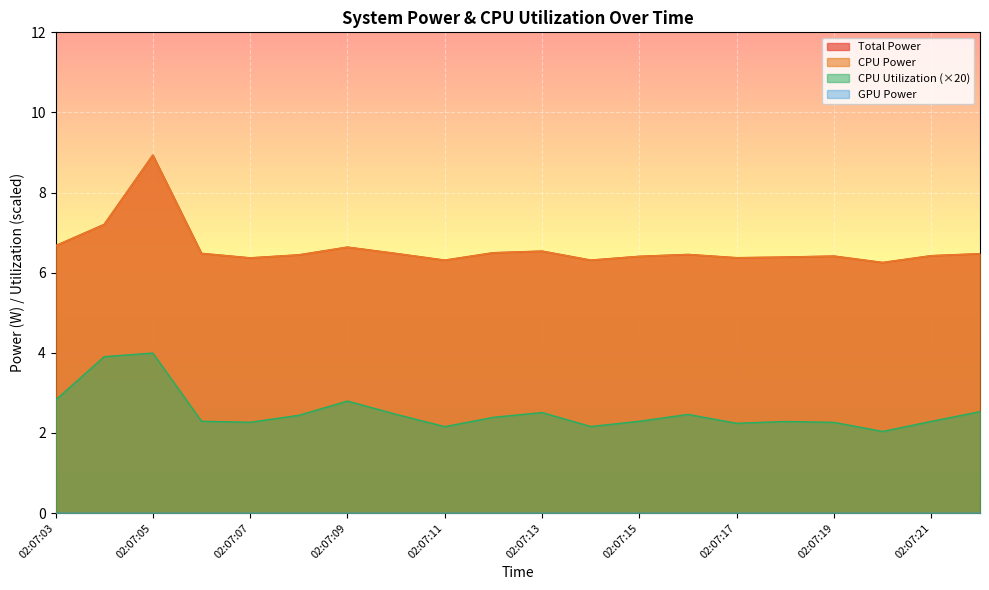

Does the chart display data point markers on the line(s)?

No